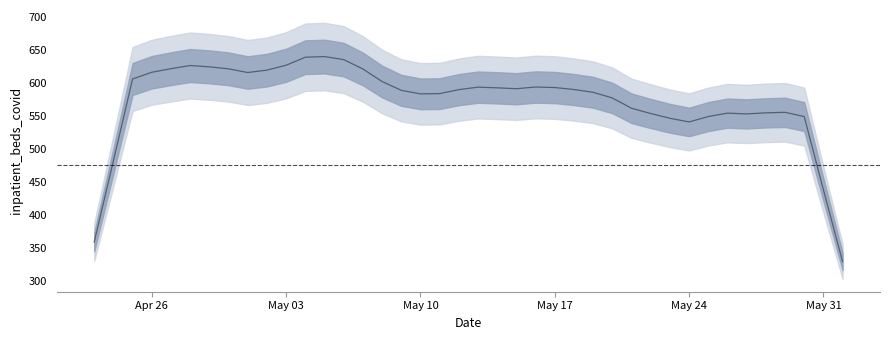

What is the value of the 27th point from the left?

586.0